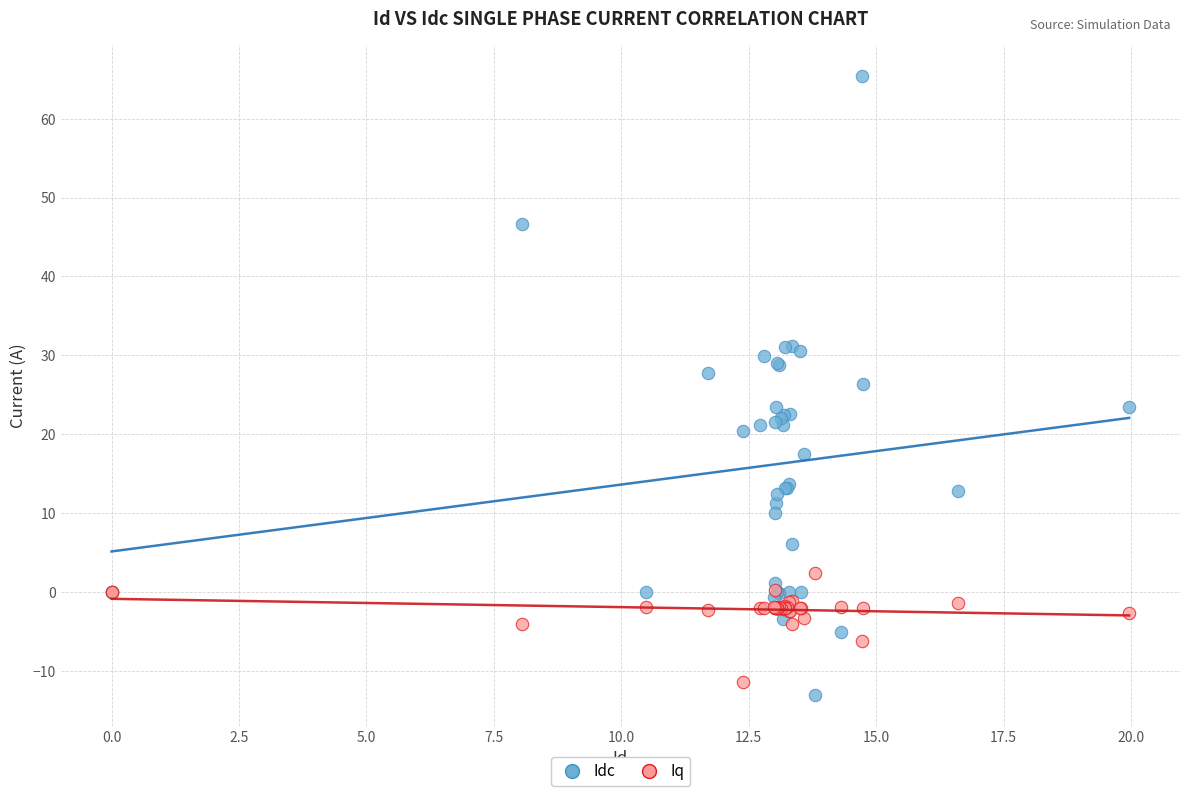

Which series has the widest spread of Y values?

Idc